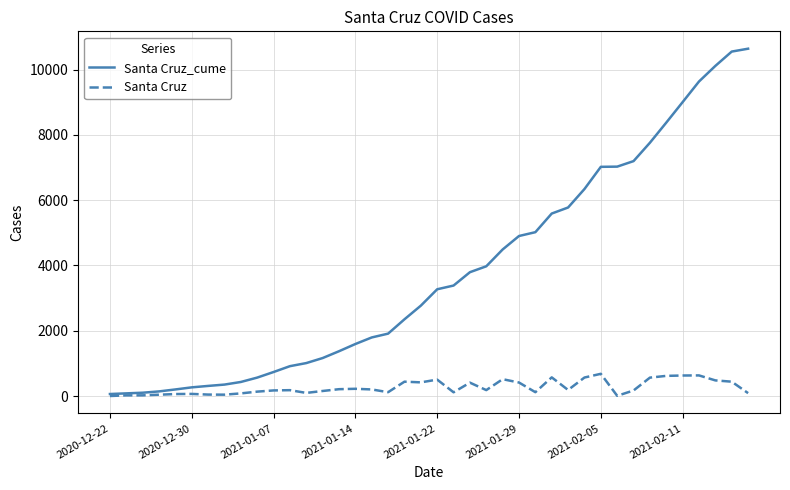

Which series has the largest total across all categories?

Santa Cruz_cume